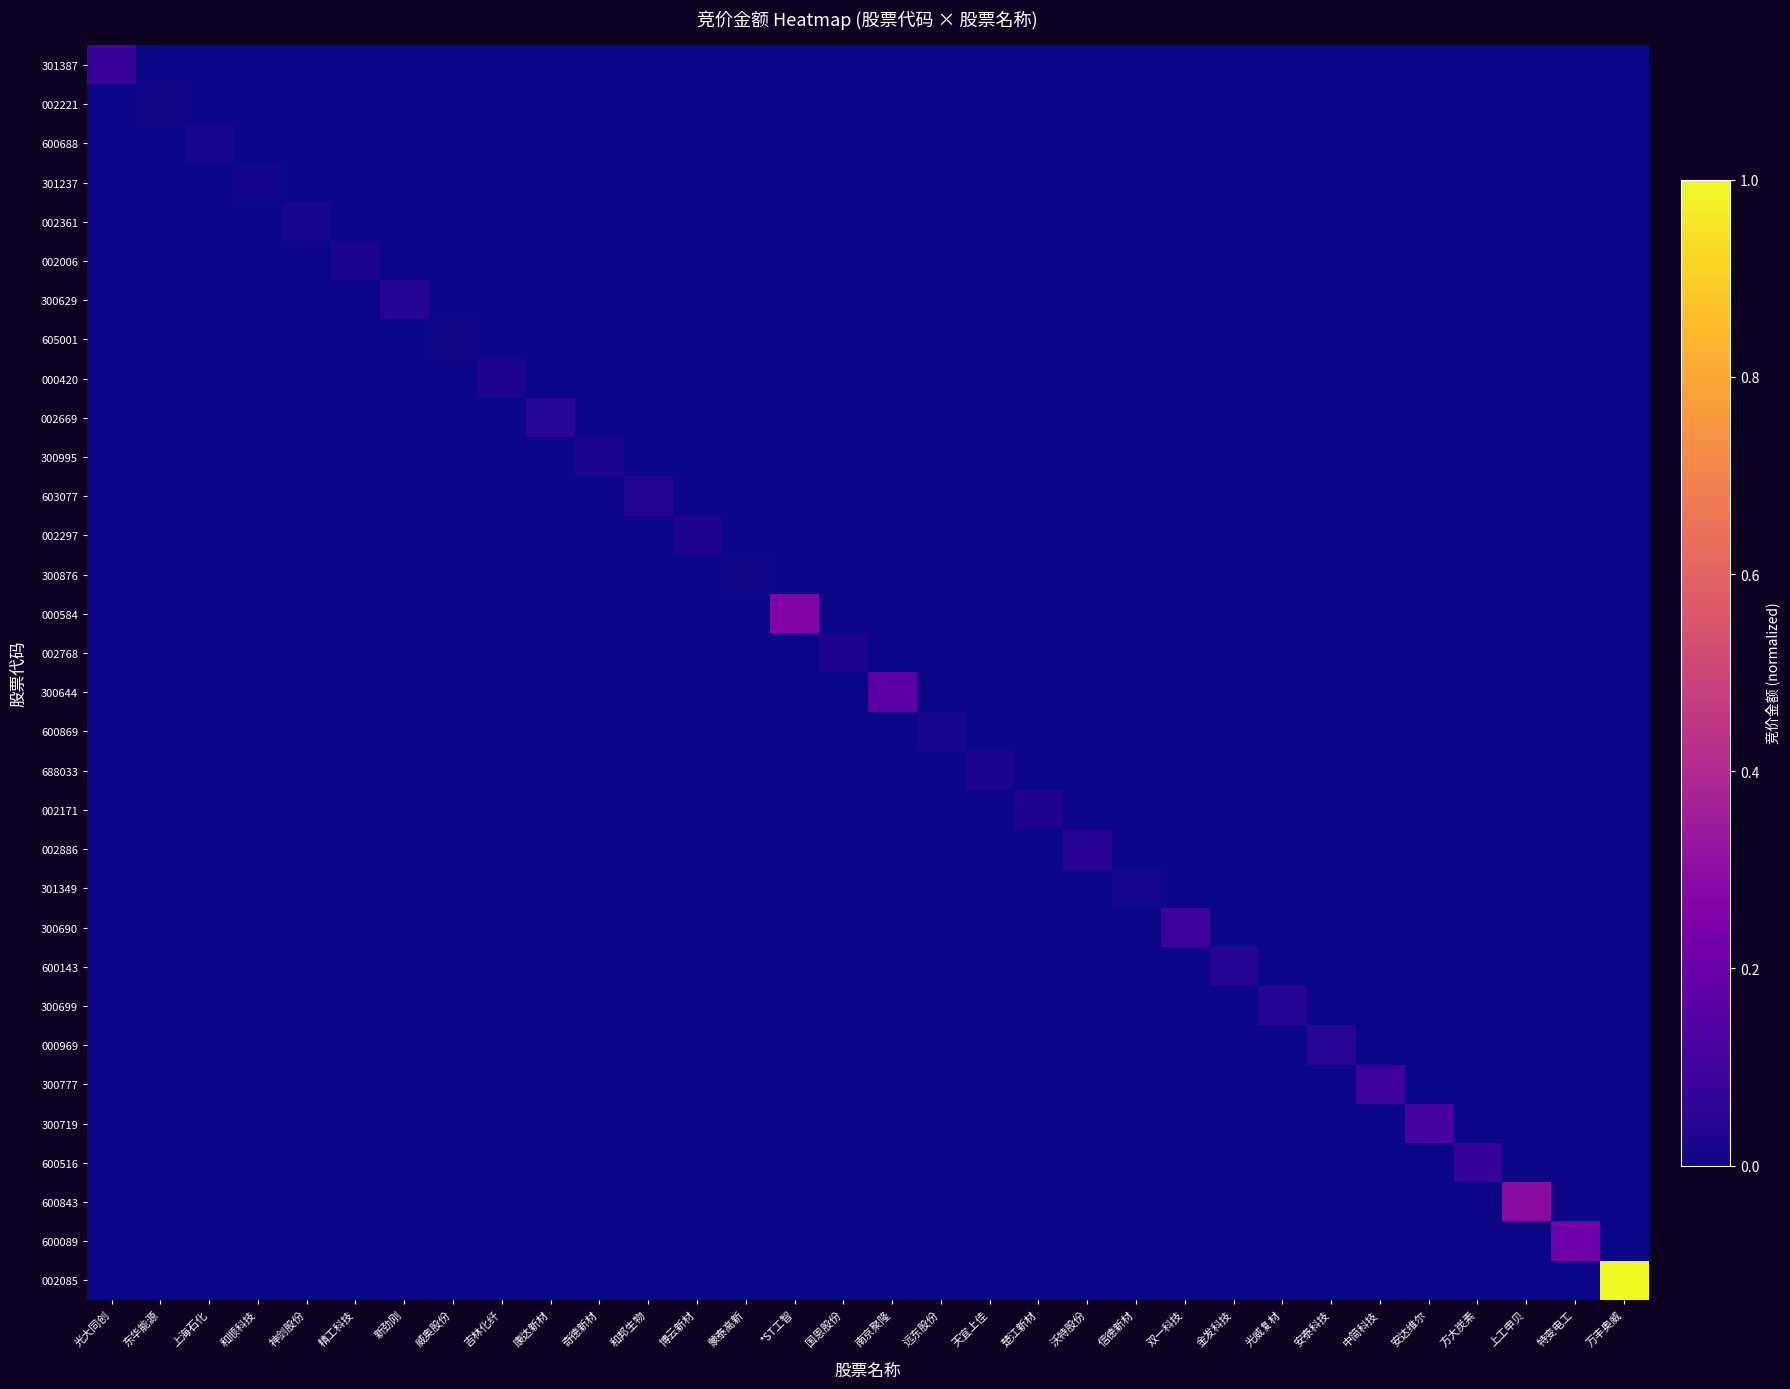

List the series in order of their peak value, lowest first.

300876, 002221, 605001, 301237, 301349, 002361, 600688, 600869, 002006, 688033, 300995, 002297, 000420, 002768, 002171, 603077, 300699, 600143, 300629, 002886, 000969, 002669, 600516, 301387, 300777, 300690, 300719, 300644, 600089, 000584, 600843, 002085